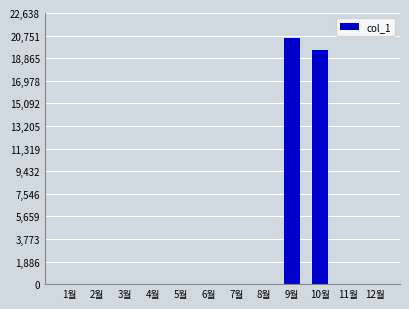

At which category does the chart reach its peak across all series?

9월